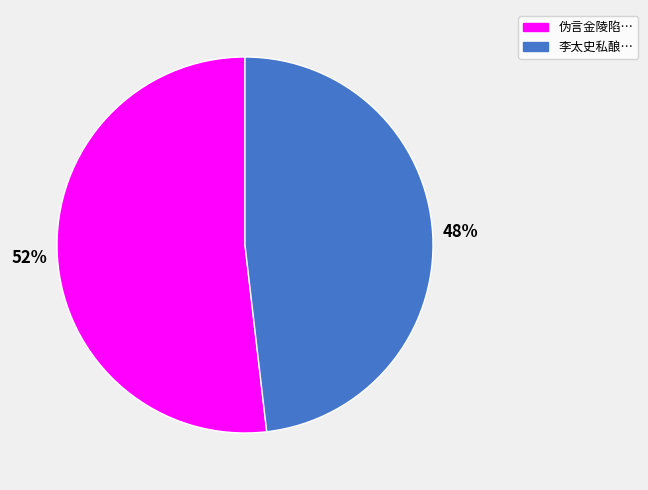

Which slice is the largest?

伪言金陵陷…